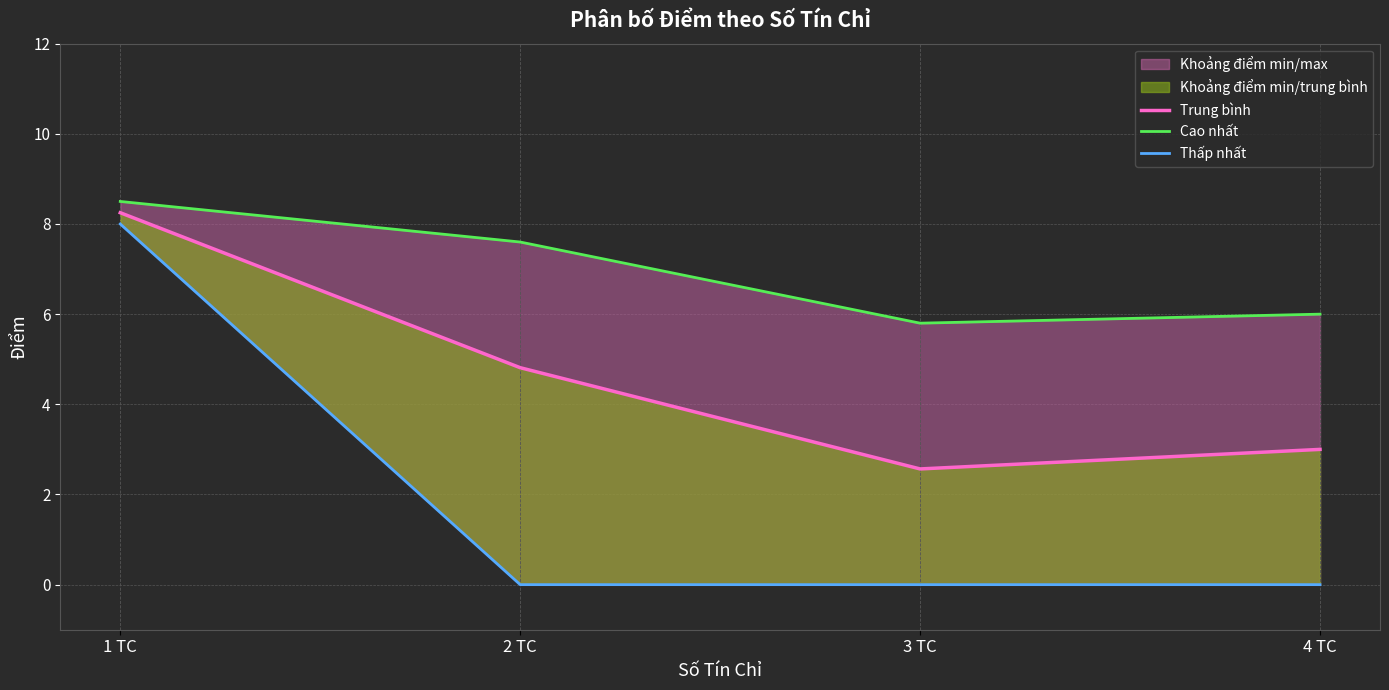

Rank the series by their average value, from lowest to highest.

Thấp nhất, Trung bình, Cao nhất